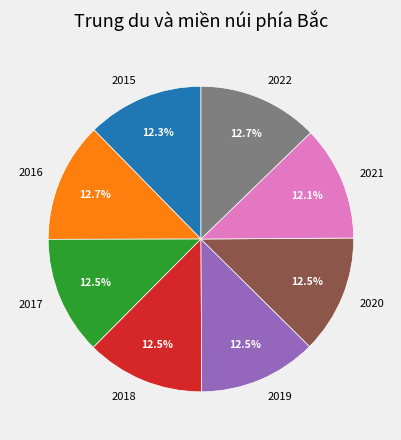

Count the number of slices in the pie.

8